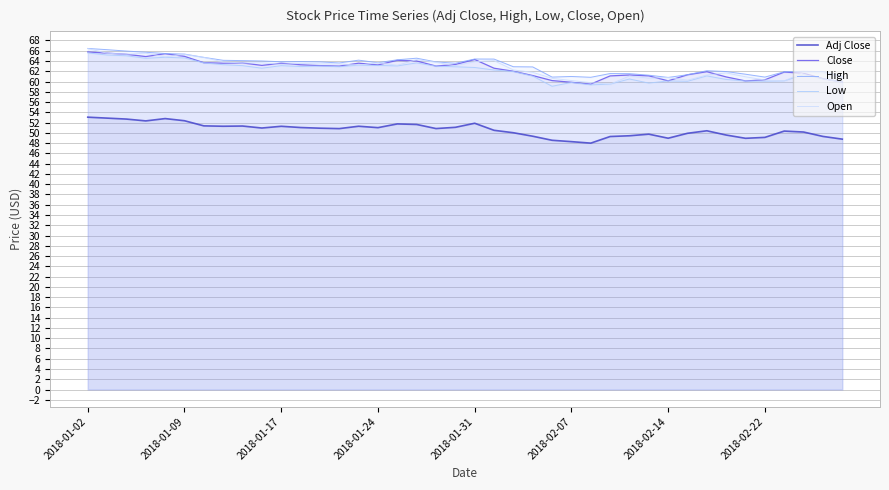

How many data points in High are above 63?

22